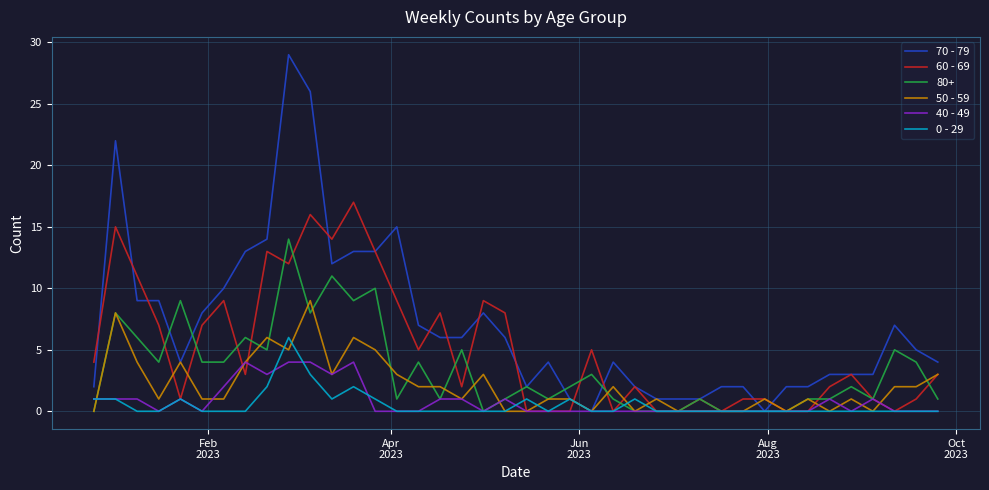

What is the greatest value displayed?

29